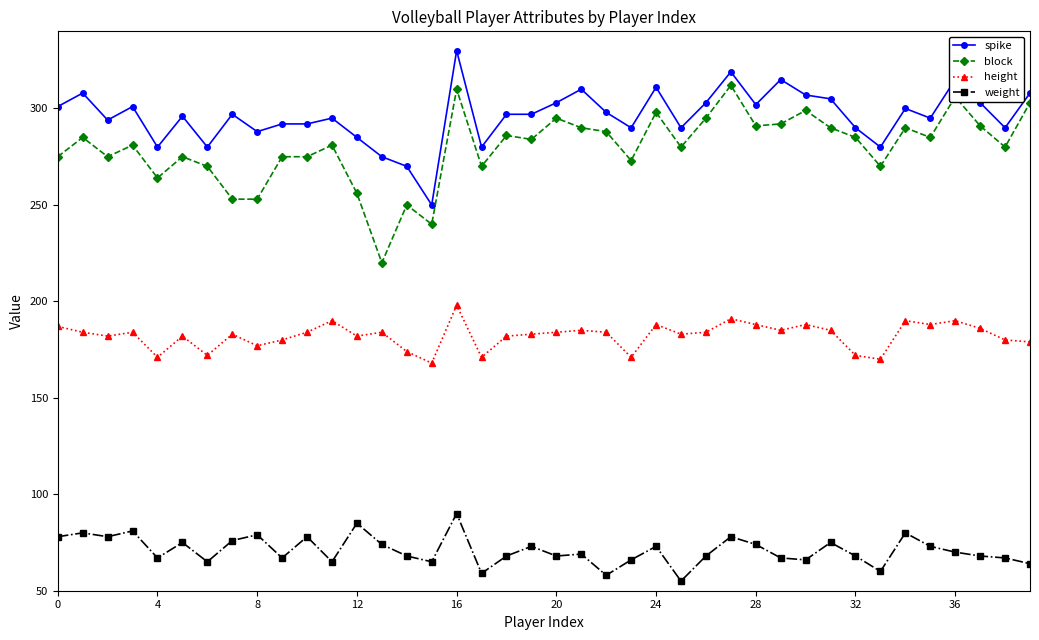

What is the sum of all spike values?

11842